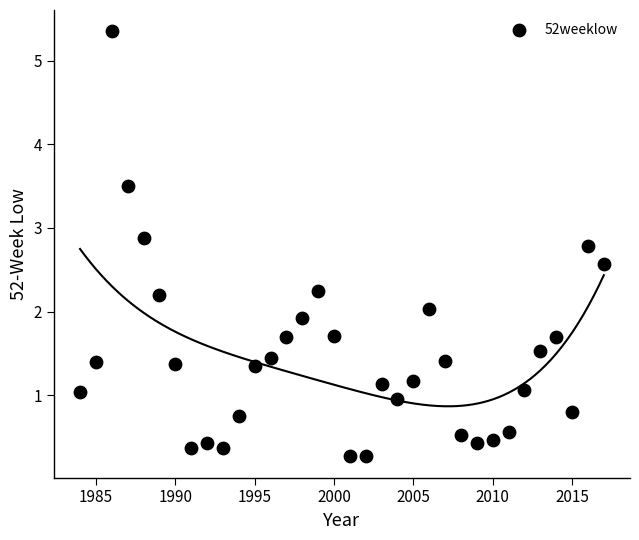

What is the range of Y values (max minus min)?

5.1